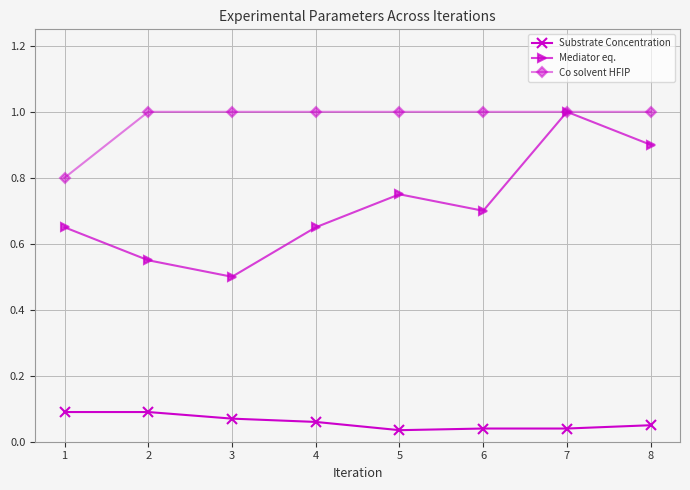

How many interior local valleys does the Mediator eq. series have?

2